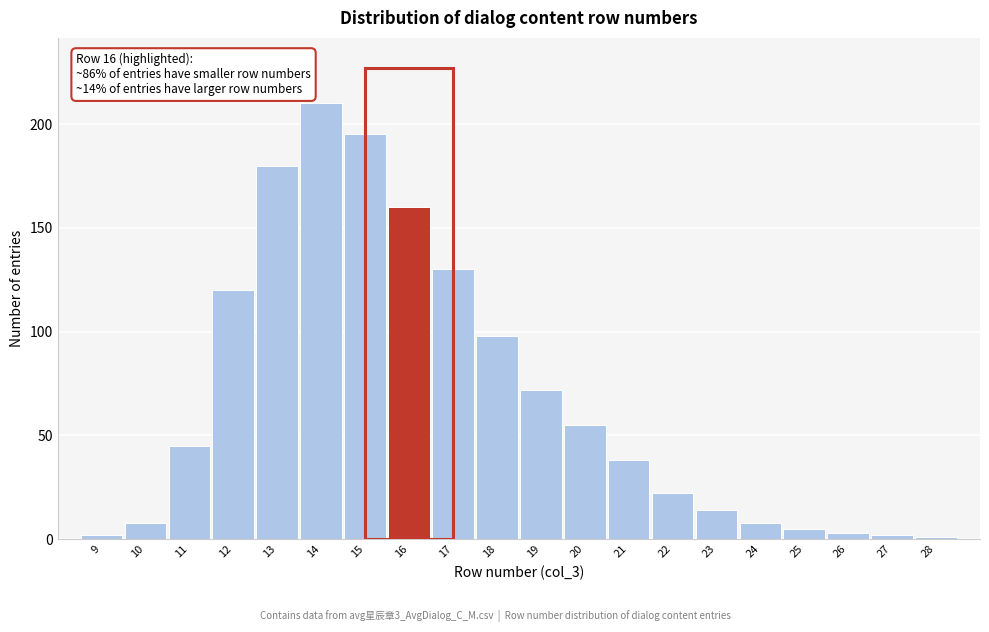

Reading left to right, extract all data points from this chart.

9=2	10=8	11=45	12=120	13=180	14=210	15=195	16=160	17=130	18=98	19=72	20=55	21=38	22=22	23=14	24=8	25=5	26=3	27=2	28=1